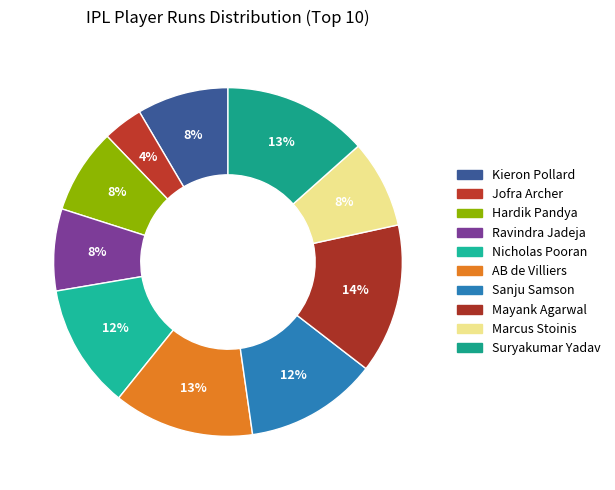

How much of the chart is everything except AB de Villiers?

87.0%